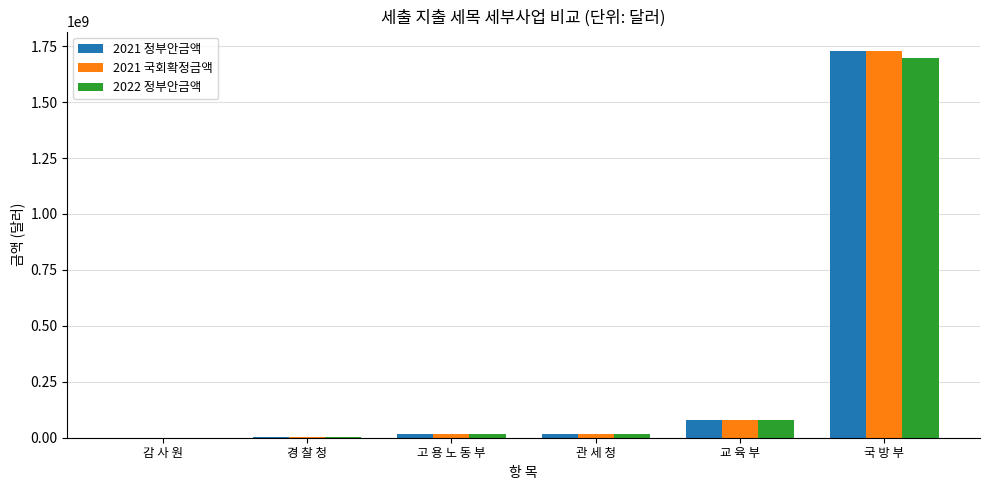

What is the total value across all series at 국 방 부?

5155949581